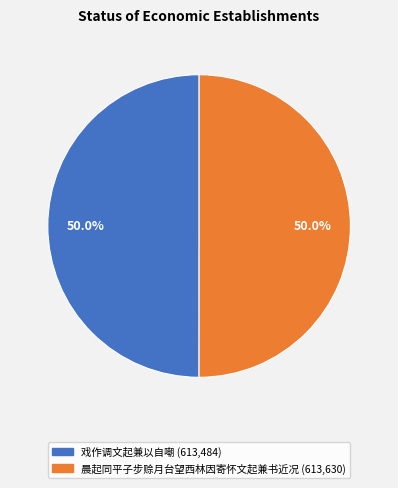

To the nearest percent, what percentage of the pie is 晨起同平子步赊月台望西林因寄怀文起兼书近况?

50%